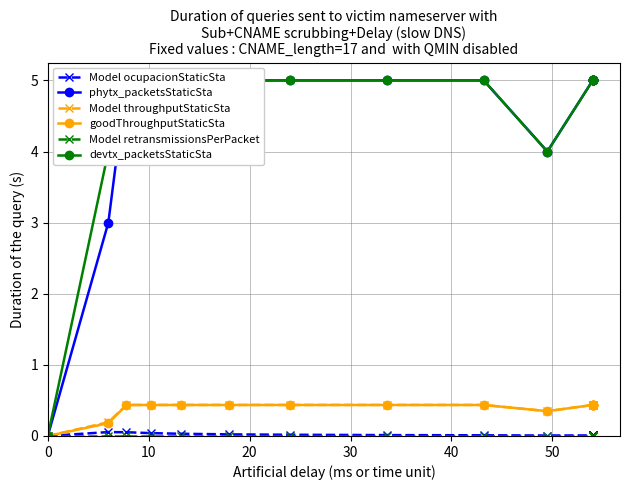

How many data points does each series have?

15